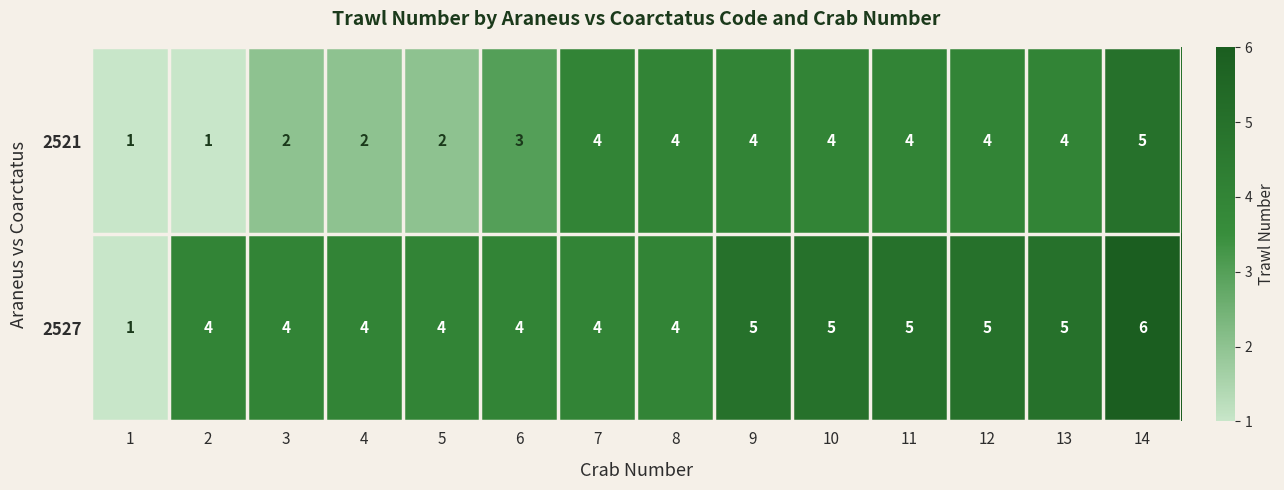

Is it true that 2521 equals 2 at 4?

True